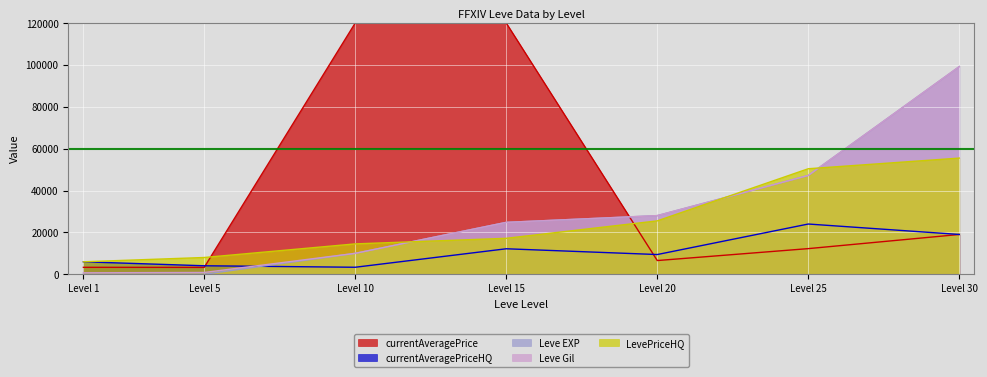

What is the value of the Leve Gil point at the 7th from the left?

99220.0